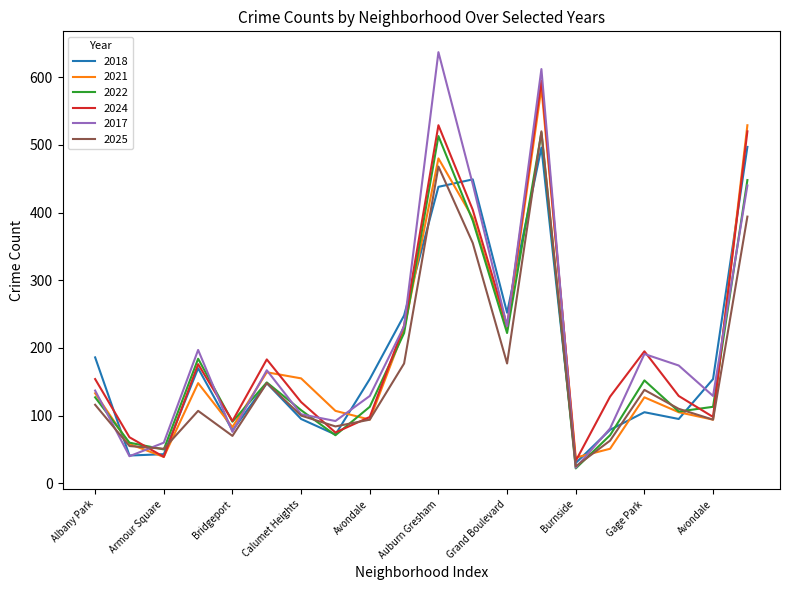

What is the smallest value displayed?

22